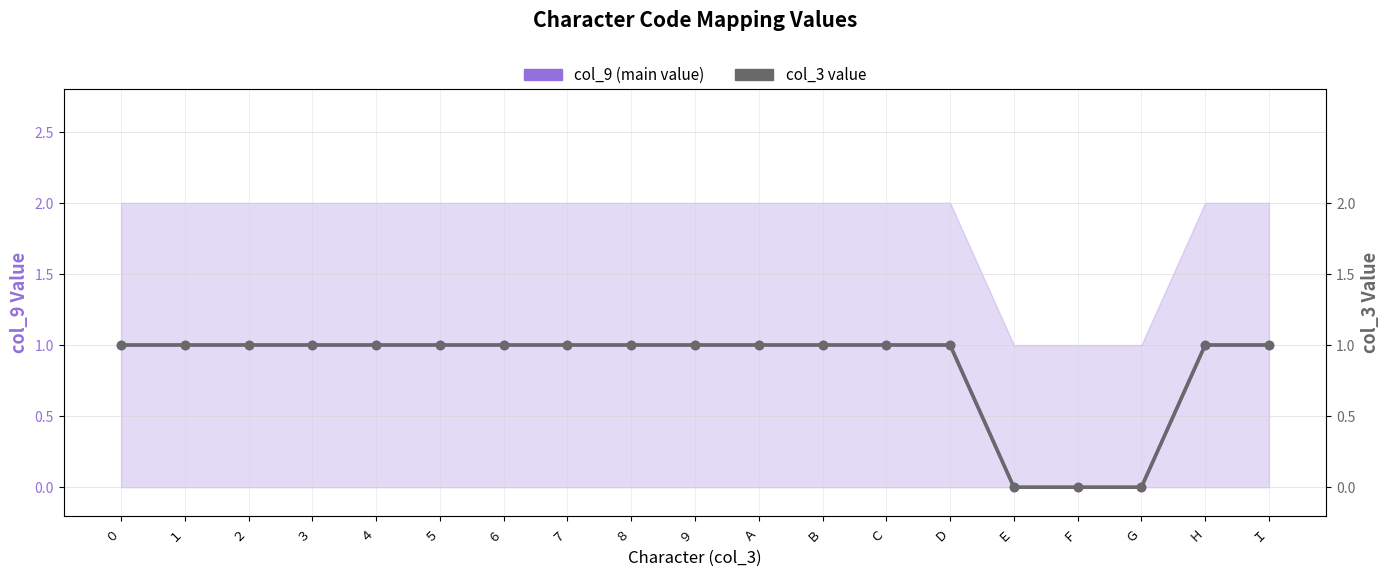

What is the label of the 13th point from the right?

６